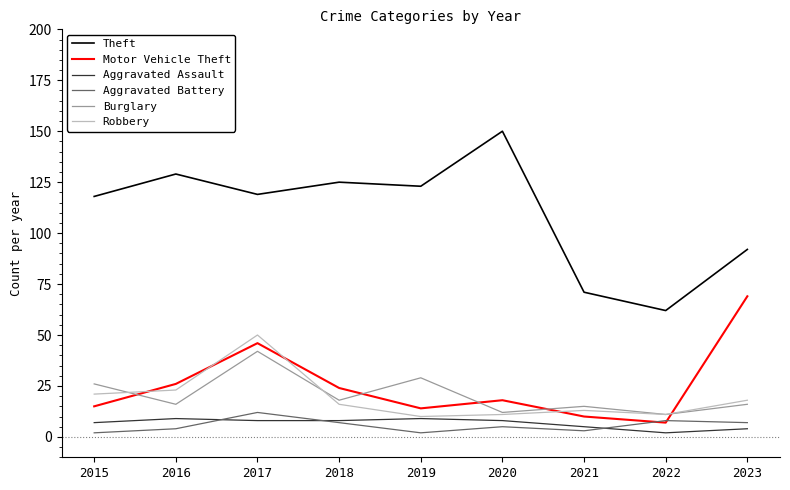

True or false: Motor Vehicle Theft and Burglary intersect in this chart.

True